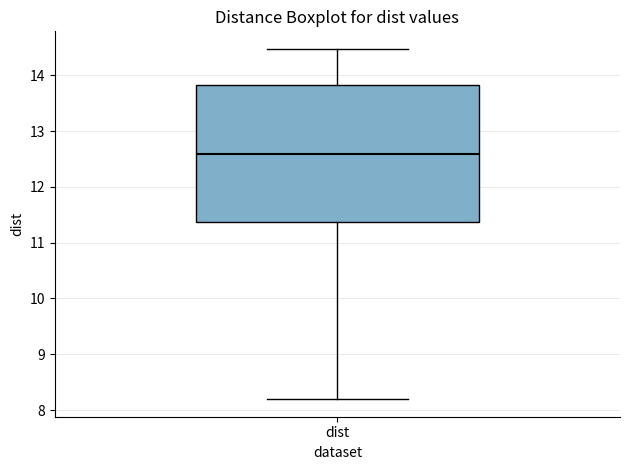

Read this box plot against the y-axis: the position of the median line, the range covered by the box, and the ends of both whiskers. The values are not printed on the chart, so give them approximately, as read against the axis.

median 12.6, box 11.4 to 13.8, whiskers 8.2 to 14.5